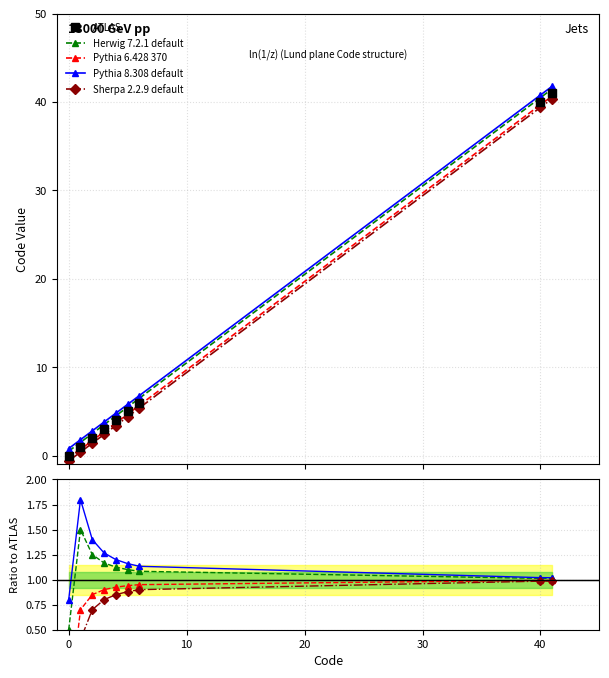

What is the value of the Pythia 8.308 default point at the 5th from the left?

4.8